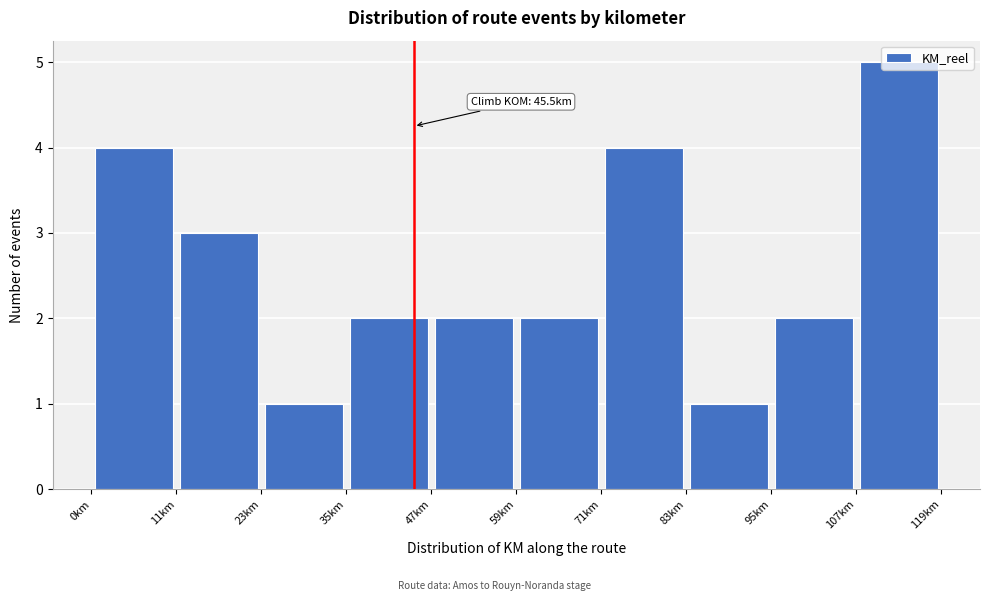

Over which range of the x-axis is the bar tallest?

108 to 120